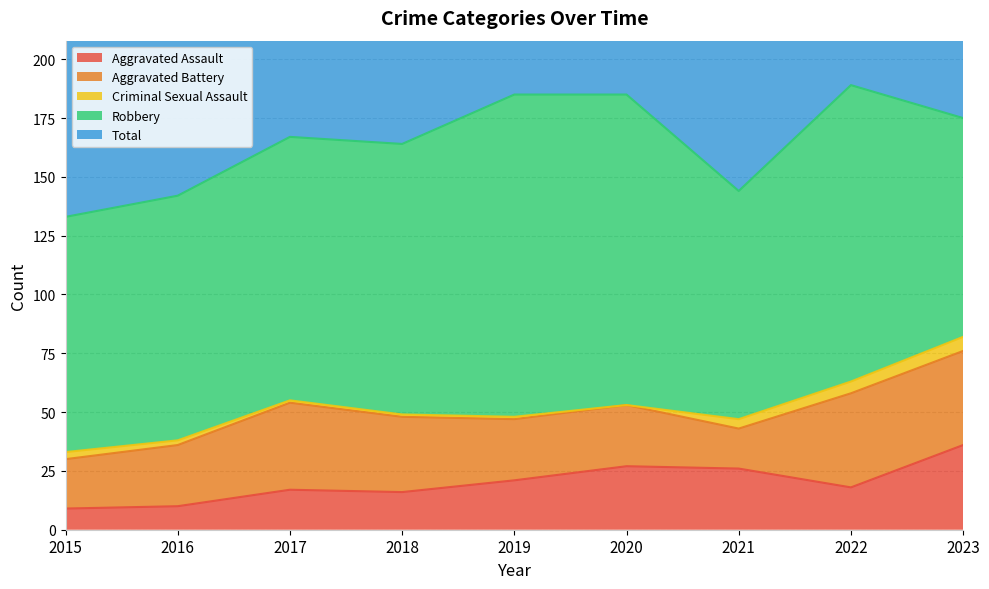

True or false: Criminal Sexual Assault has more than 0 interior local peaks.

False